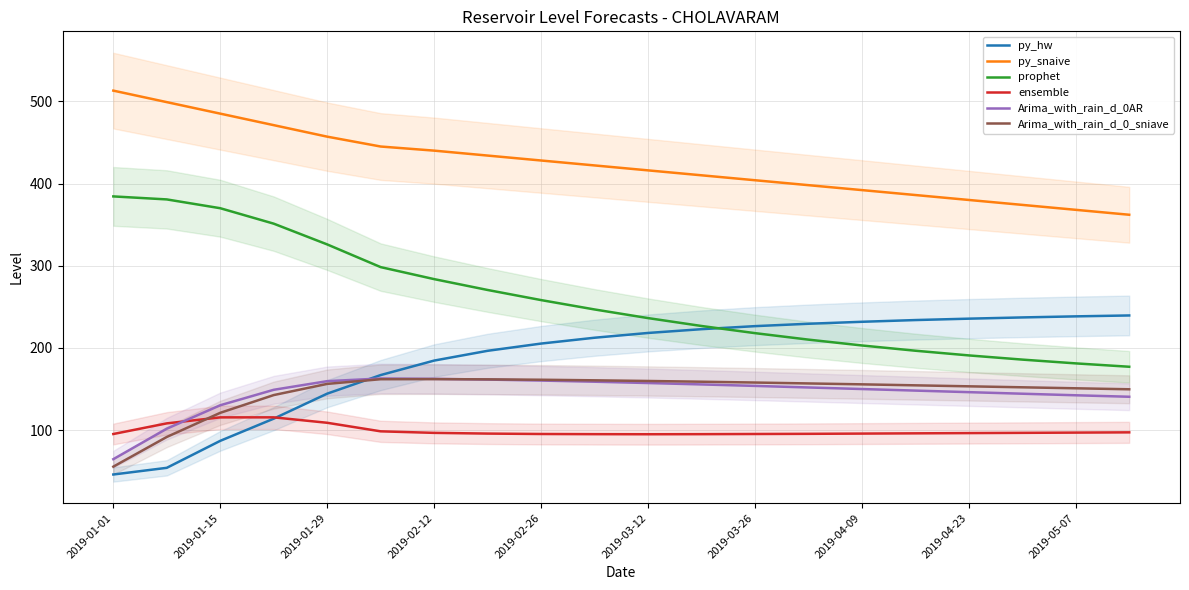

What are all the series names shown in the legend?

py_hw, py_snaive, prophet, ensemble, Arima_with_rain_d_0AR, Arima_with_rain_d_0_sniave